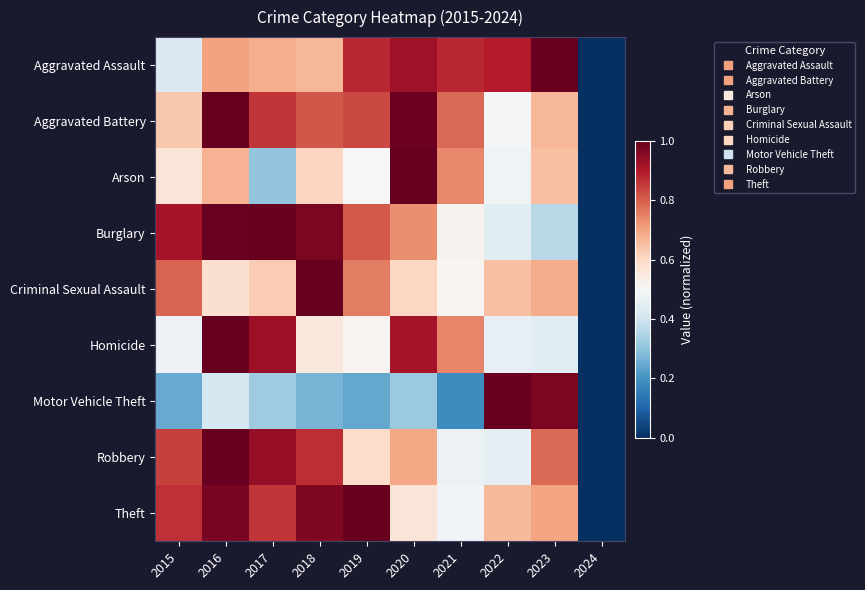

Rank the series by their maximum value, from highest to lowest.

Aggravated Assault, Aggravated Battery, Arson, Burglary, Criminal Sexual Assault, Homicide, Motor Vehicle Theft, Robbery, Theft